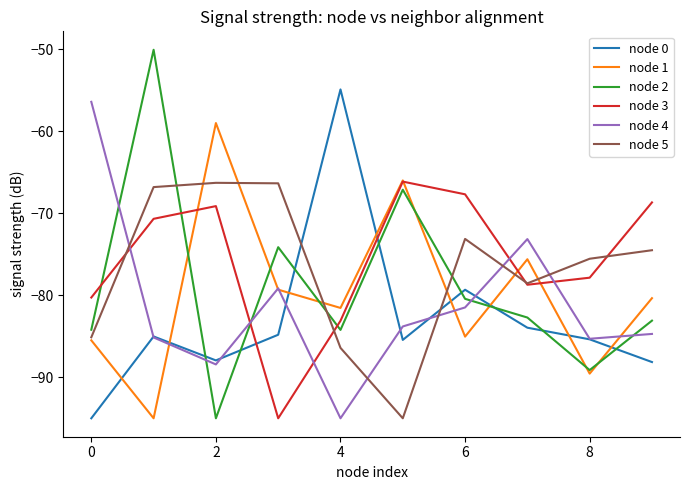

Which series has the largest range (max minus min)?

node 2